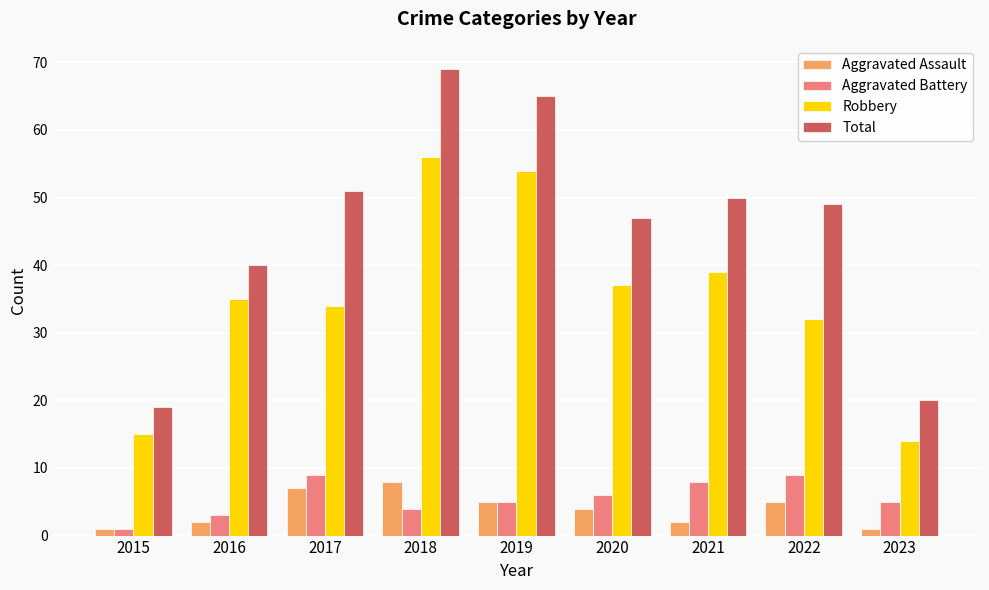

How many values in the Total series are below 49?

4